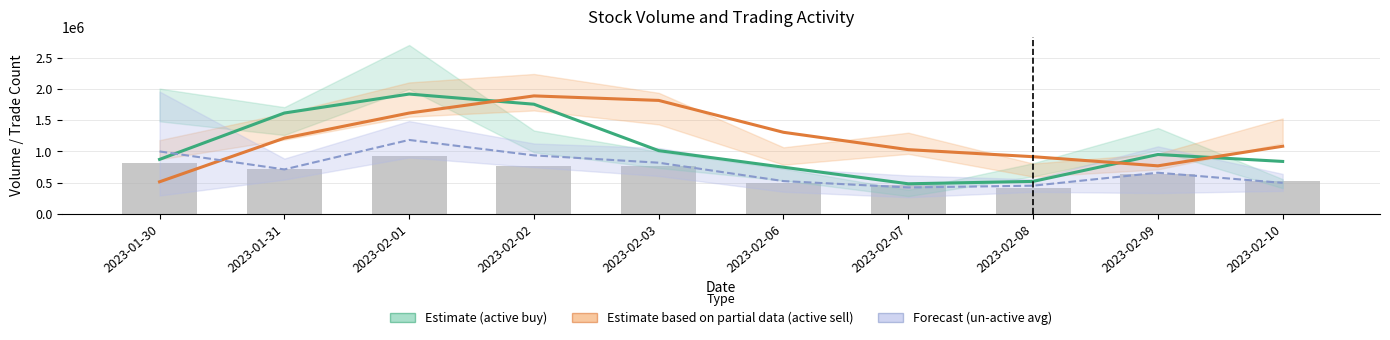

Between 2023-01-31 and 2023-01-30, which is larger?

2023-01-31